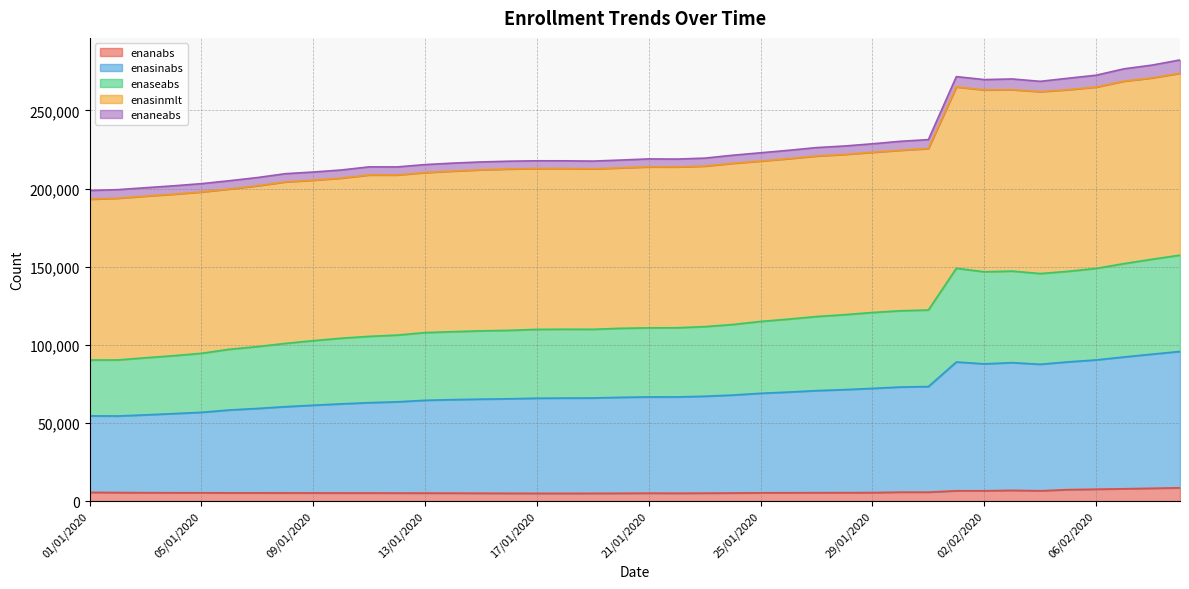

Does the chart display data point markers on the line(s)?

No